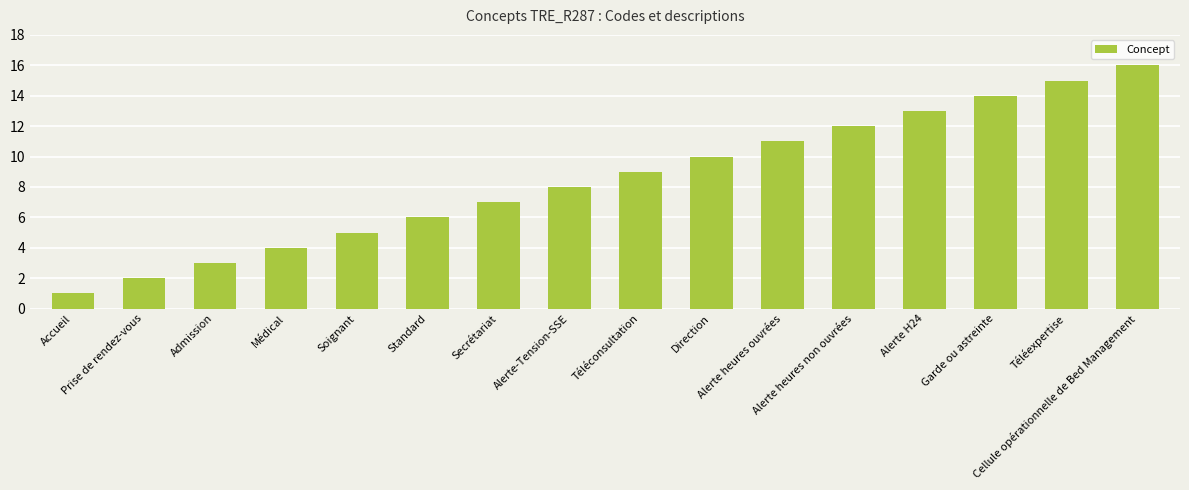

Which label corresponds to the smallest value in the chart?

Accueil